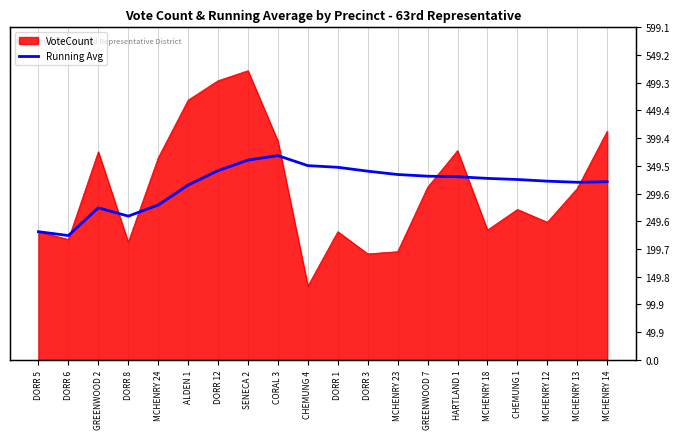

The value at MCHENRY 24 is 194. True or false?

False